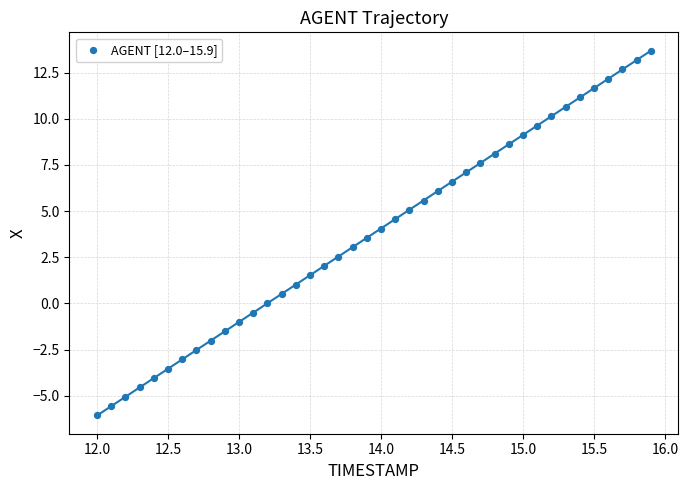

What is the range of Y values (max minus min)?

19.7